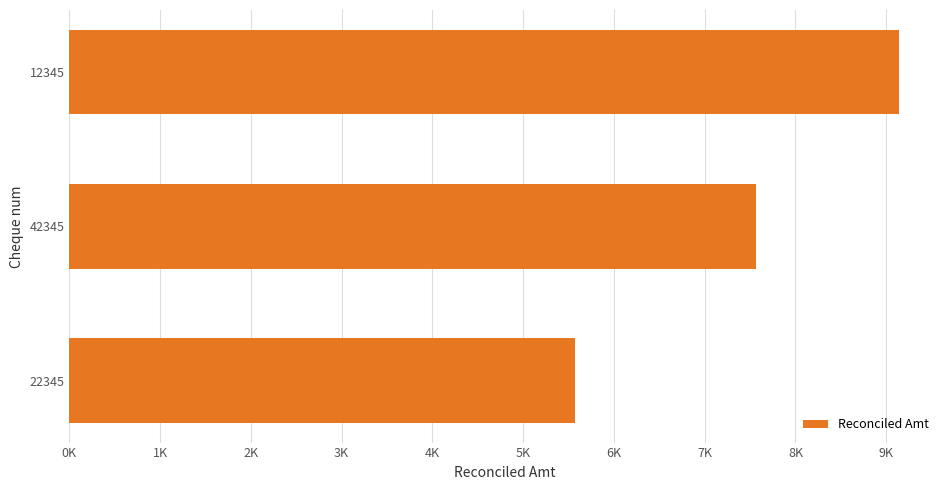

What is the difference between the second highest and minimum values?

2000.0